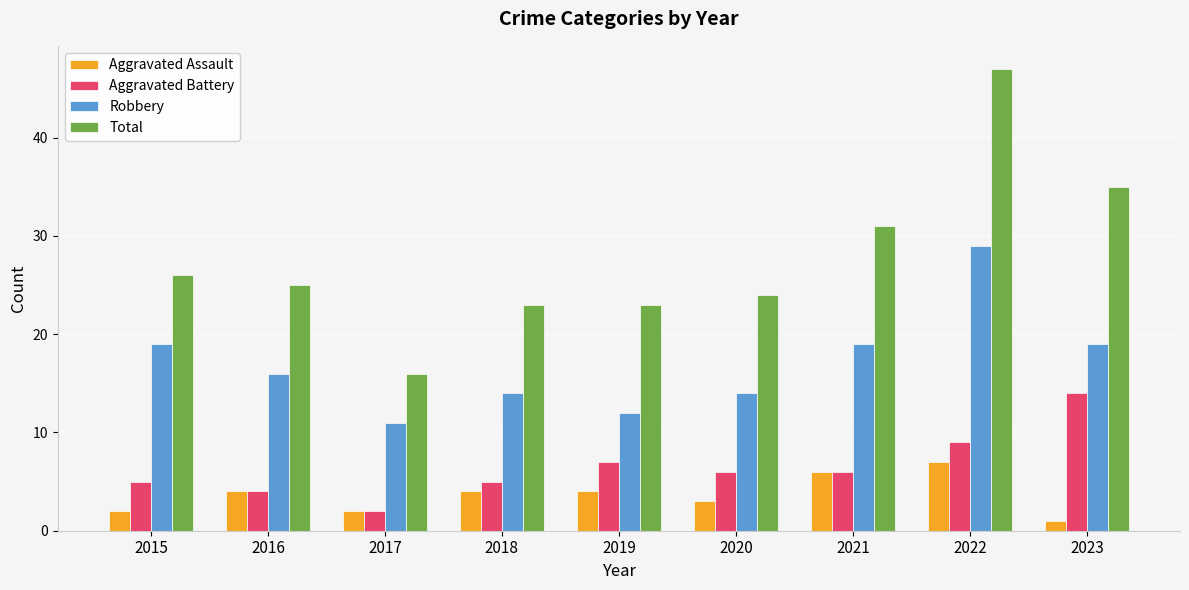

What is the average value of the Aggravated Assault series?

4